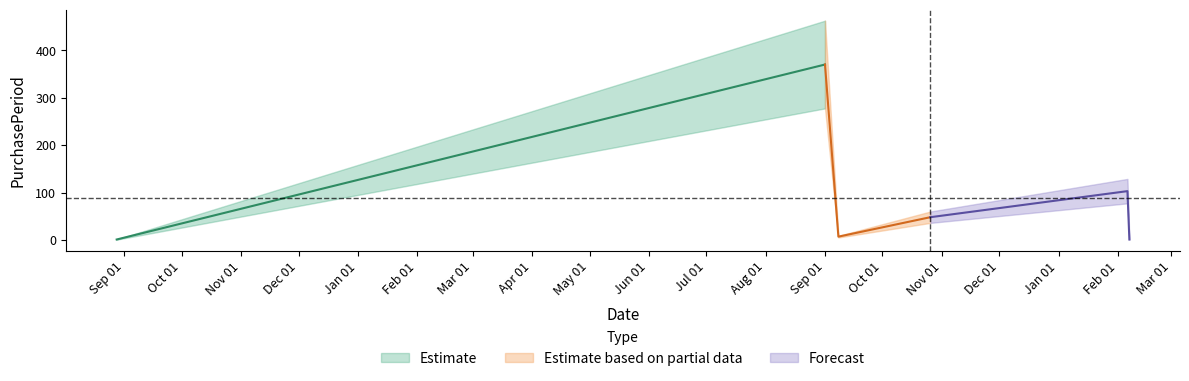

What is the value of the 3rd point from the left?

7